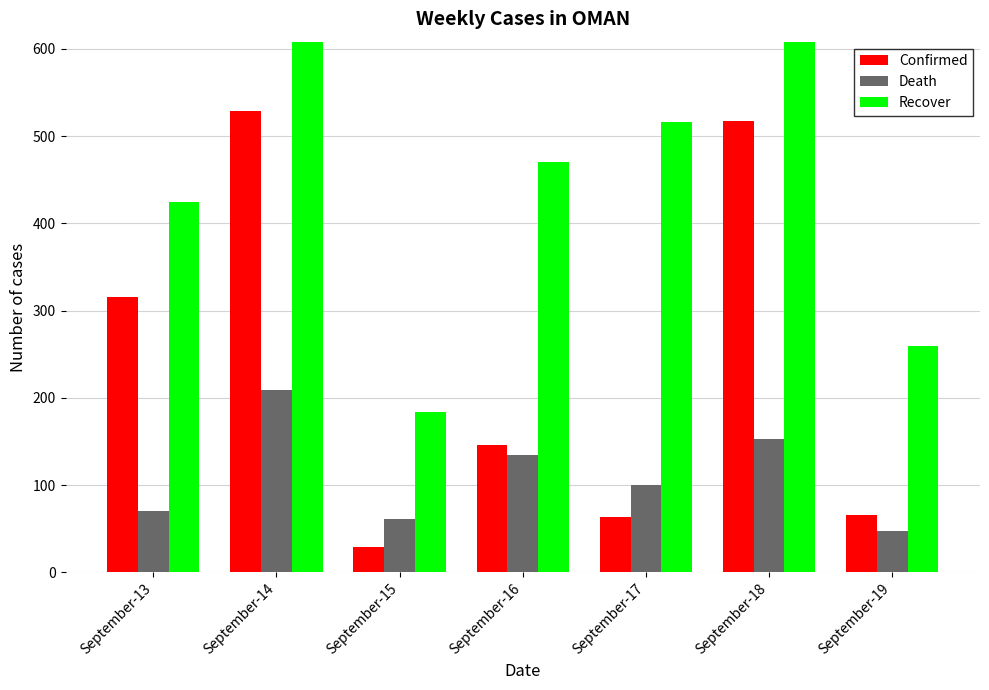

List the labels in order of Confirmed value, smallest first.

September-15, September-17, September-19, September-16, September-13, September-18, September-14